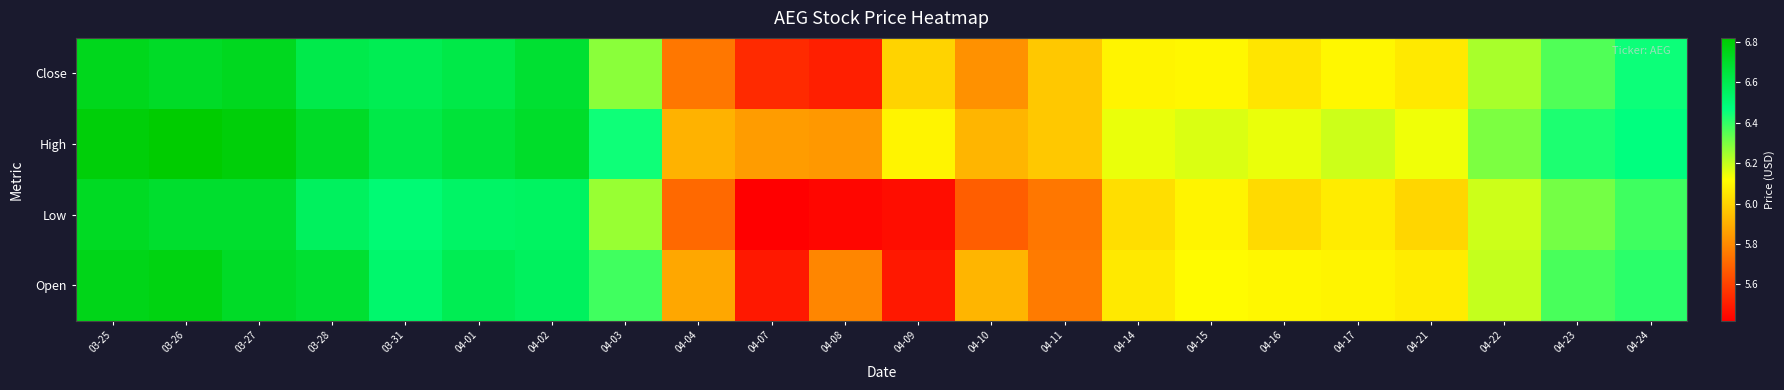

What is the total value across all series at 03-27?

26.9